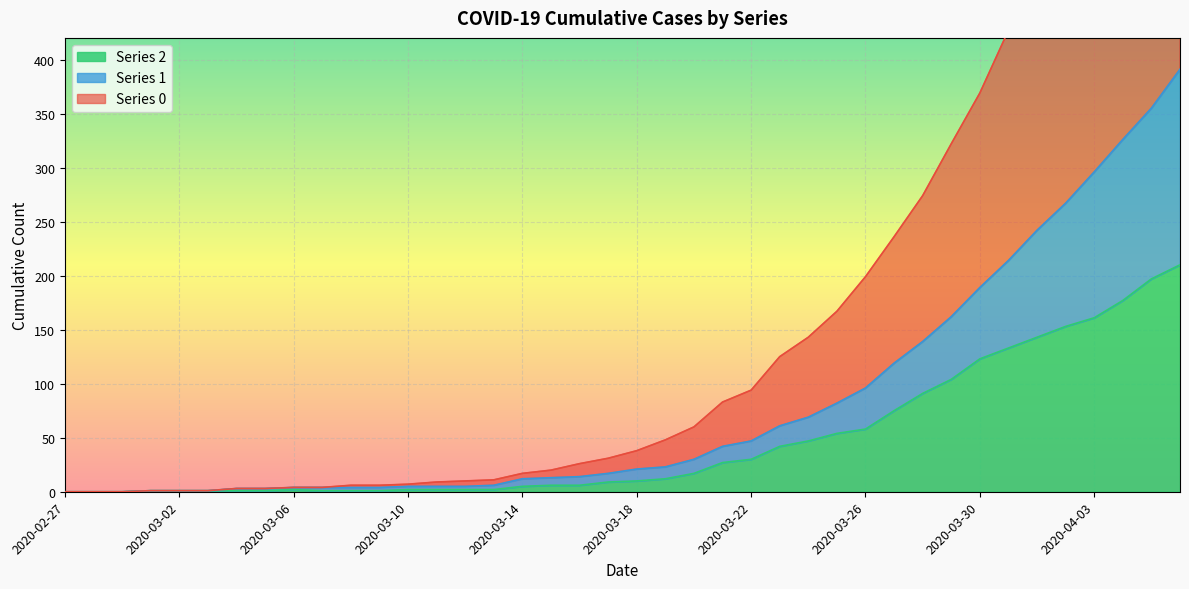

Reading left to right, what are all the values shown in this chart?

0: 2020-02-27=0	2020-02-28=0	2020-02-29=0	2020-03-01=1	2020-03-02=1	2020-03-03=1	2020-03-04=3	2020-03-05=3	2020-03-06=4	2020-03-07=4	2020-03-08=6	2020-03-09=6	2020-03-10=7	2020-03-11=9	2020-03-12=10	2020-03-13=11	2020-03-14=17	2020-03-15=20	2020-03-16=26	2020-03-17=31	2020-03-18=38	2020-03-19=48	2020-03-20=60	2020-03-21=83	2020-03-22=94	2020-03-23=125	2020-03-24=143	2020-03-25=167	2020-03-26=199	2020-03-27=236	2020-03-28=274	2020-03-29=322	2020-03-30=369	2020-03-31=427	2020-04-01=479	2020-04-02=526	2020-04-03=586	2020-04-04=635	2020-04-05=688	2020-04-06=744
1: 2020-02-27=0	2020-02-28=0	2020-02-29=0	2020-03-01=1	2020-03-02=1	2020-03-03=1	2020-03-04=3	2020-03-05=3	2020-03-06=4	2020-03-07=4	2020-03-08=4	2020-03-09=4	2020-03-10=5	2020-03-11=5	2020-03-12=5	2020-03-13=6	2020-03-14=12	2020-03-15=13	2020-03-16=14	2020-03-17=17	2020-03-18=21	2020-03-19=23	2020-03-20=30	2020-03-21=42	2020-03-22=47	2020-03-23=61	2020-03-24=69	2020-03-25=82	2020-03-26=96	2020-03-27=119	2020-03-28=139	2020-03-29=162	2020-03-30=189	2020-03-31=214	2020-04-01=242	2020-04-02=267	2020-04-03=296	2020-04-04=326	2020-04-05=355	2020-04-06=391
2: 2020-02-27=0	2020-02-28=0	2020-02-29=0	2020-03-01=1	2020-03-02=1	2020-03-03=1	2020-03-04=1	2020-03-05=1	2020-03-06=2	2020-03-07=1	2020-03-08=1	2020-03-09=1	2020-03-10=2	2020-03-11=2	2020-03-12=2	2020-03-13=2	2020-03-14=5	2020-03-15=6	2020-03-16=6	2020-03-17=9	2020-03-18=10	2020-03-19=12	2020-03-20=17	2020-03-21=27	2020-03-22=30	2020-03-23=42	2020-03-24=47	2020-03-25=54	2020-03-26=58	2020-03-27=75	2020-03-28=91	2020-03-29=104	2020-03-30=123	2020-03-31=133	2020-04-01=143	2020-04-02=153	2020-04-03=161	2020-04-04=177	2020-04-05=197	2020-04-06=210